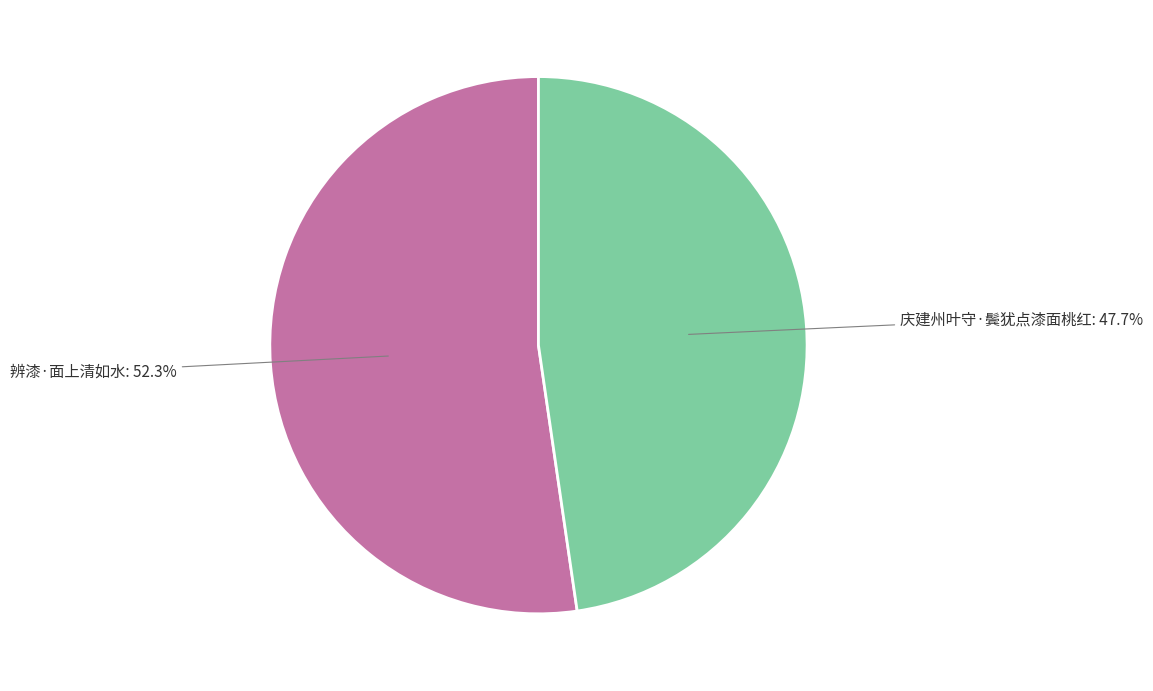

What is the smallest slice in the pie chart?

庆建州叶守·鬓犹点漆面桃红